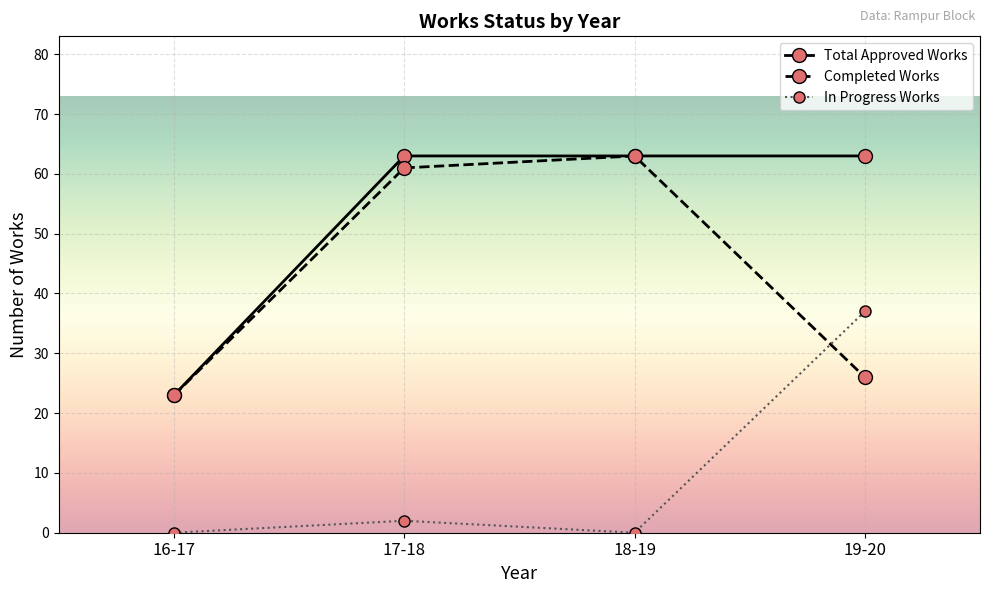

True or false: Total Approved Works has a value of 6 at 16-17.

False